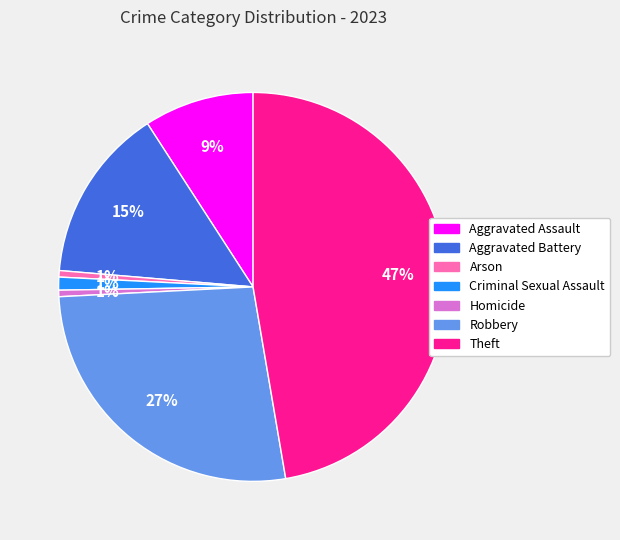

Is there a majority slice in this chart?

No